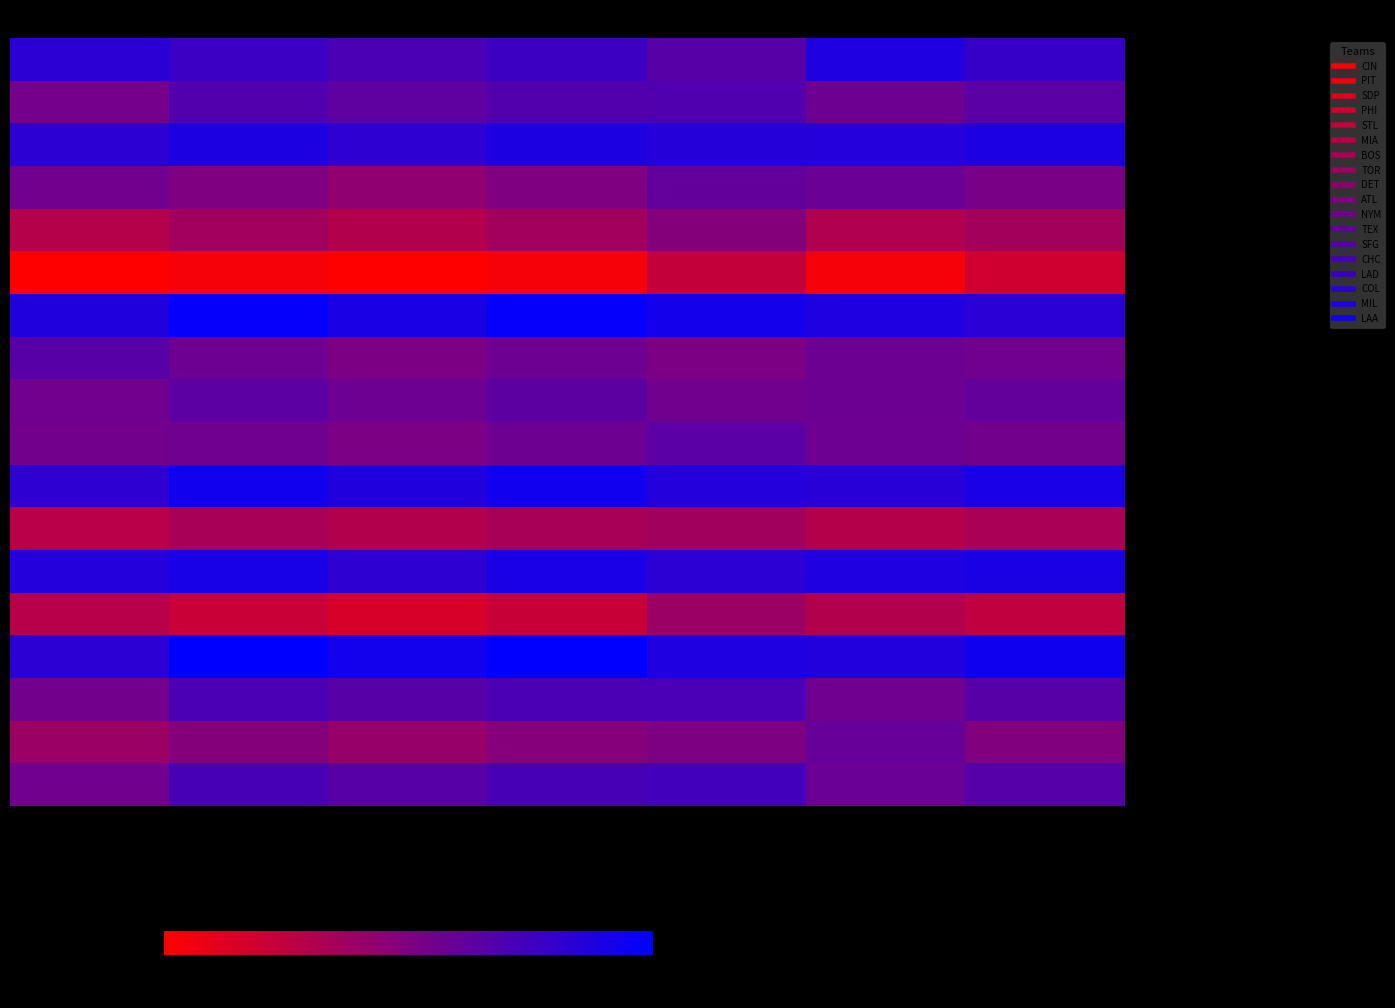

Reading left to right, list all the values displayed in this chart.

- CIN: PTS FOR RF=5.1	PTS FOR LR=4.8	PTS Huber=4.6	Pts BayesRidge=4.8	PTS Elastic=4.4	PTS GBR=5.2	Average All=4.9
- PIT: PTS FOR RF=4.0	PTS FOR LR=4.5	PTS Huber=4.3	Pts BayesRidge=4.5	PTS Elastic=4.5	PTS GBR=4.1	Average All=4.4
- SDP: PTS FOR RF=5.0	PTS FOR LR=5.3	PTS Huber=5.0	Pts BayesRidge=5.2	PTS Elastic=5.1	PTS GBR=5.1	Average All=5.3
- PHI: PTS FOR RF=4.0	PTS FOR LR=3.8	PTS Huber=3.6	Pts BayesRidge=3.8	PTS Elastic=4.3	PTS GBR=4.1	Average All=3.9
- STL: PTS FOR RF=3.1	PTS FOR LR=3.4	PTS Huber=3.1	Pts BayesRidge=3.3	PTS Elastic=3.8	PTS GBR=3.1	Average All=3.3
- MIA: PTS FOR RF=2.0	PTS FOR LR=2.1	PTS Huber=2.0	Pts BayesRidge=2.1	PTS Elastic=2.9	PTS GBR=2.1	Average All=2.7
- BOS: PTS FOR RF=5.2	PTS FOR LR=5.6	PTS Huber=5.3	Pts BayesRidge=5.6	PTS Elastic=5.4	PTS GBR=5.2	Average All=5.1
- TOR: PTS FOR RF=4.4	PTS FOR LR=4.1	PTS Huber=3.9	Pts BayesRidge=4.1	PTS Elastic=3.9	PTS GBR=4.1	Average All=4.0
- DET: PTS FOR RF=4.0	PTS FOR LR=4.3	PTS Huber=4.1	Pts BayesRidge=4.3	PTS Elastic=4.0	PTS GBR=4.1	Average All=4.2
- ATL: PTS FOR RF=4.0	PTS FOR LR=4.1	PTS Huber=3.9	Pts BayesRidge=4.1	PTS Elastic=4.4	PTS GBR=4.1	Average All=4.0
- NYM: PTS FOR RF=5.0	PTS FOR LR=5.4	PTS Huber=5.2	Pts BayesRidge=5.4	PTS Elastic=5.2	PTS GBR=5.1	Average All=5.3
- TEX: PTS FOR RF=3.0	PTS FOR LR=3.3	PTS Huber=3.1	Pts BayesRidge=3.3	PTS Elastic=3.3	PTS GBR=3.1	Average All=3.2
- SFG: PTS FOR RF=5.2	PTS FOR LR=5.3	PTS Huber=5.0	Pts BayesRidge=5.3	PTS Elastic=5.1	PTS GBR=5.2	Average All=5.3
- CHC: PTS FOR RF=3.0	PTS FOR LR=2.8	PTS Huber=2.6	Pts BayesRidge=2.8	PTS Elastic=3.4	PTS GBR=3.1	Average All=2.9
- LAD: PTS FOR RF=5.0	PTS FOR LR=5.7	PTS Huber=5.4	Pts BayesRidge=5.6	PTS Elastic=5.2	PTS GBR=5.2	Average All=5.5
- COL: PTS FOR RF=4.0	PTS FOR LR=4.6	PTS Huber=4.4	Pts BayesRidge=4.6	PTS Elastic=4.6	PTS GBR=4.1	Average All=4.4
- MIL: PTS FOR RF=3.4	PTS FOR LR=3.8	PTS Huber=3.5	Pts BayesRidge=3.8	PTS Elastic=3.9	PTS GBR=4.2	Average All=3.8
- LAA: PTS FOR RF=4.0	PTS FOR LR=4.6	PTS Huber=4.4	Pts BayesRidge=4.6	PTS Elastic=4.7	PTS GBR=4.2	Average All=4.4